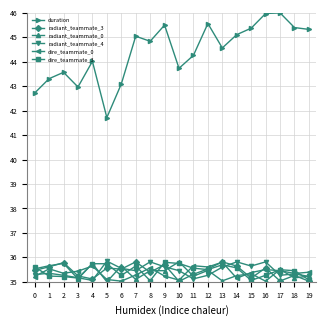

True or false: duration and radiant_teammate_4 intersect in this chart.

False